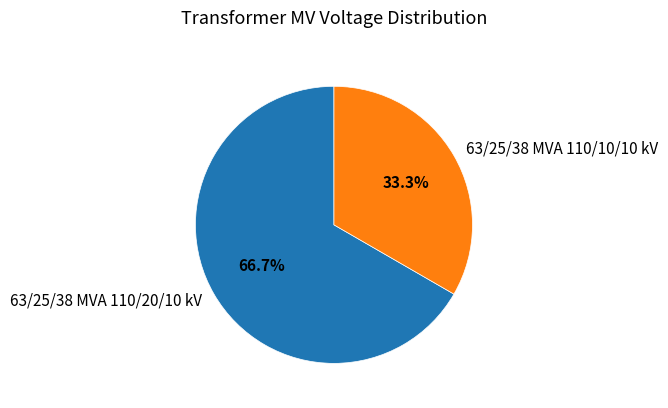

Which slice is the smallest?

63/25/38 MVA 110/10/10 kV